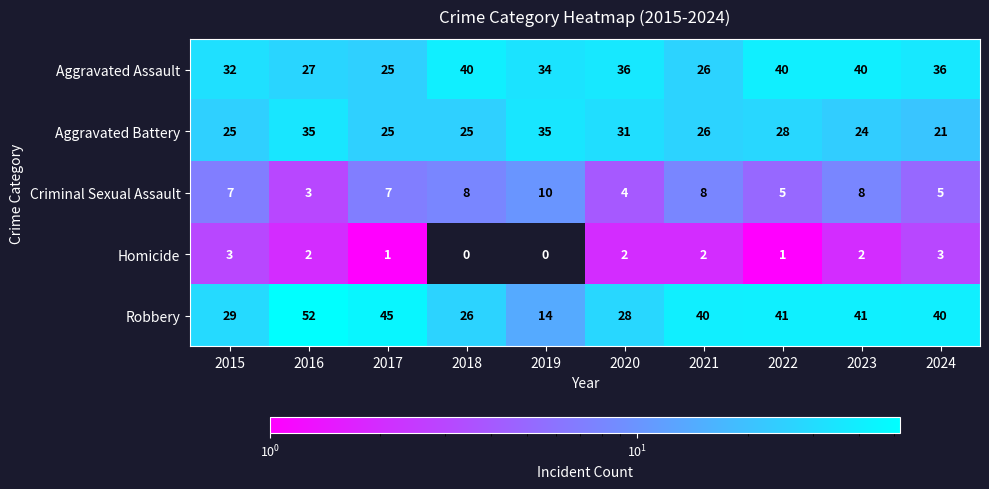

How many data points does each series have?

10